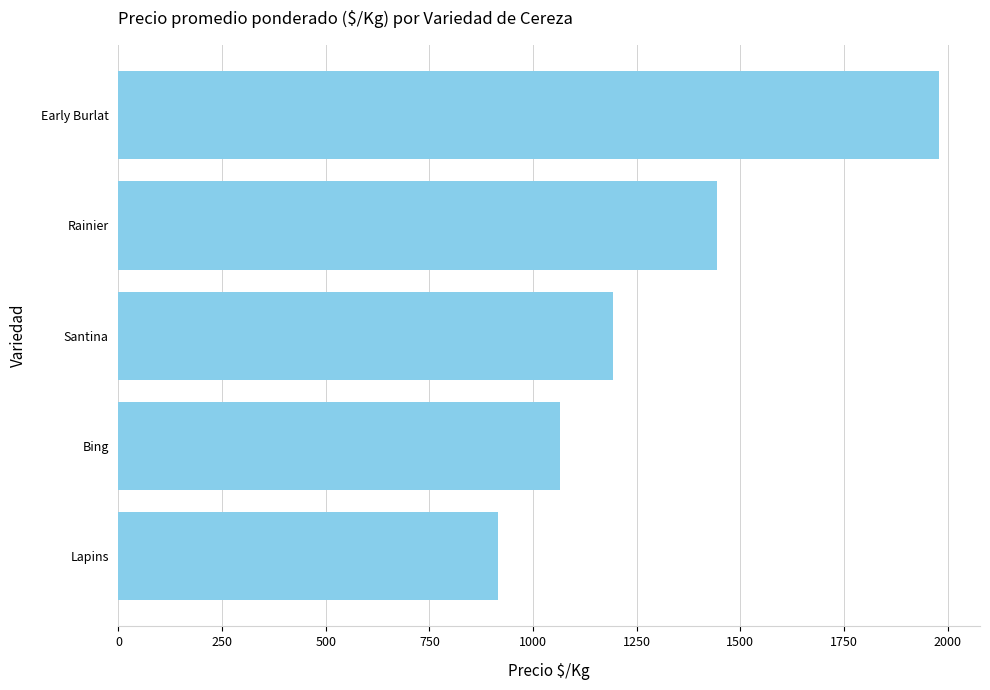

True or false: the data shows 833 at Rainier.

False